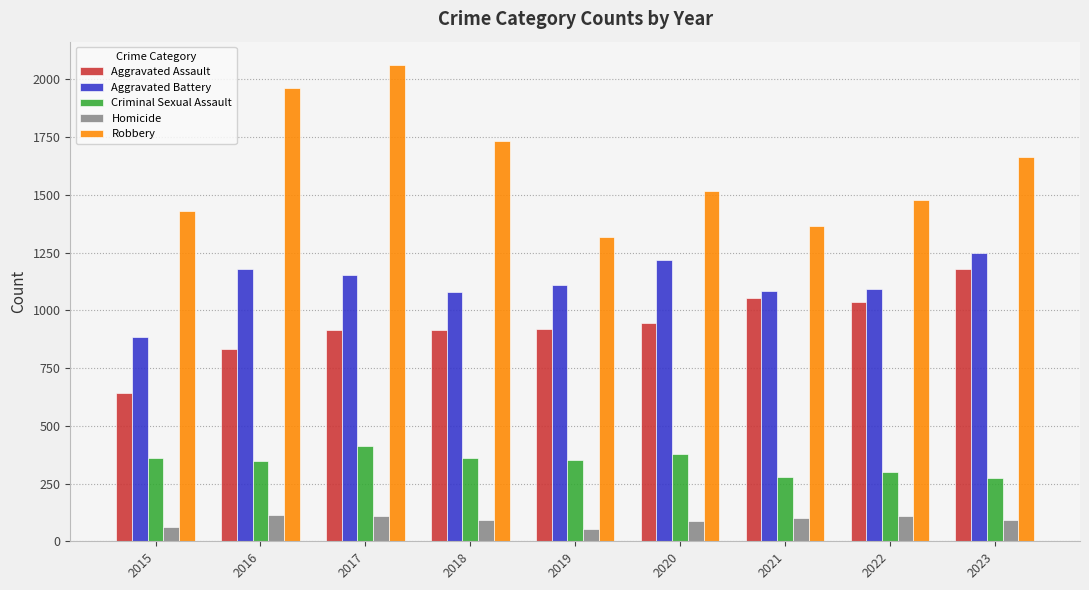

Read the Aggravated Battery value at 2016, to the nearest 10.

1180